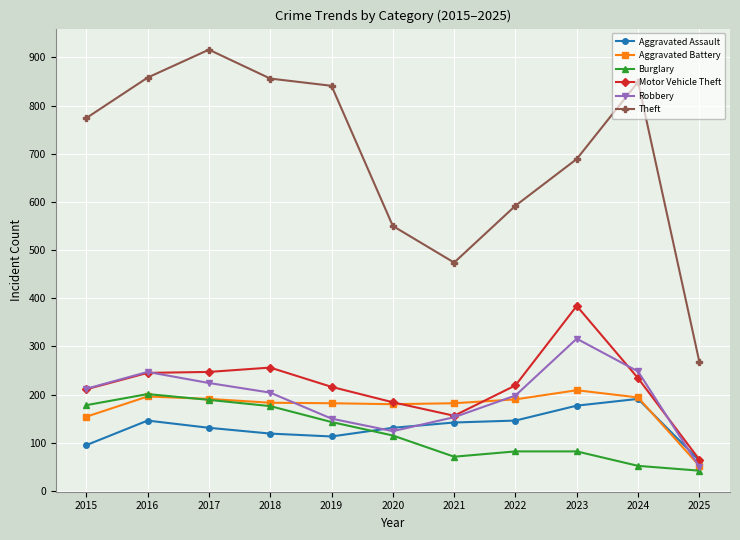

What is the difference between the Aggravated Assault values at 2015 and 2021?

47